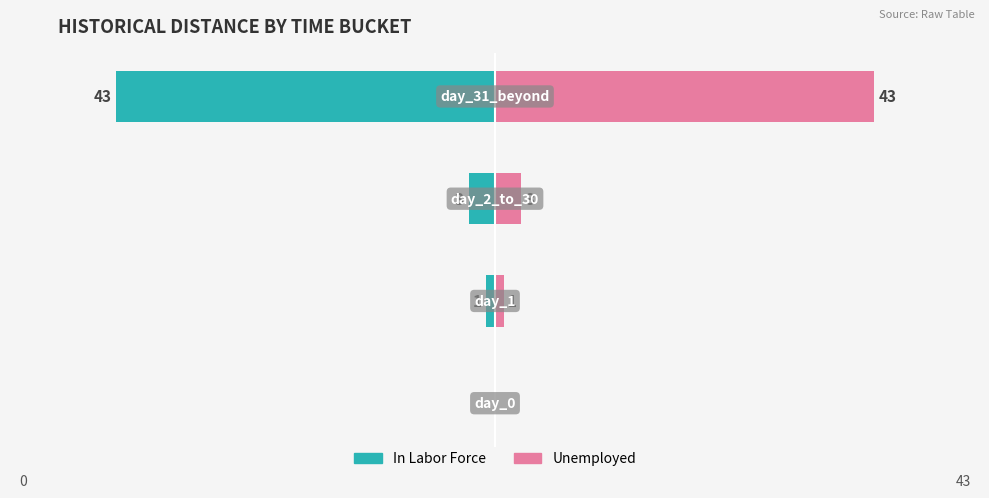

List the labels in order of Unemployed value, smallest first.

0, 1, 2, 3